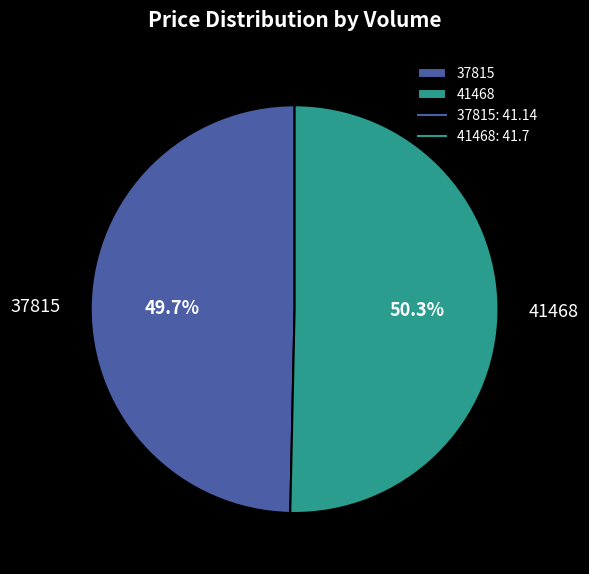

How many segments does this pie chart have?

2